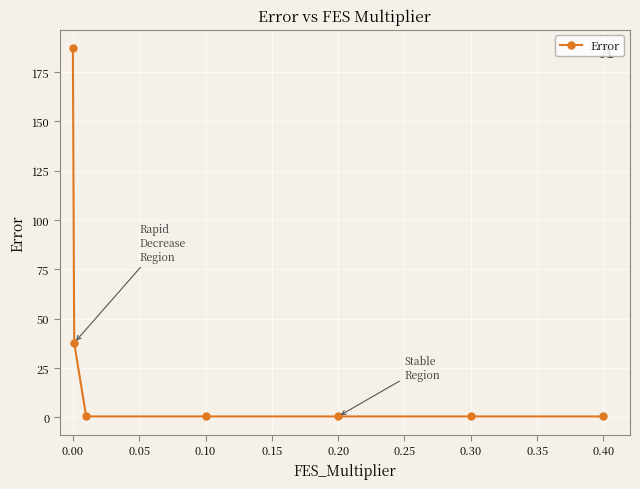

What is the sum of all values?

227.4